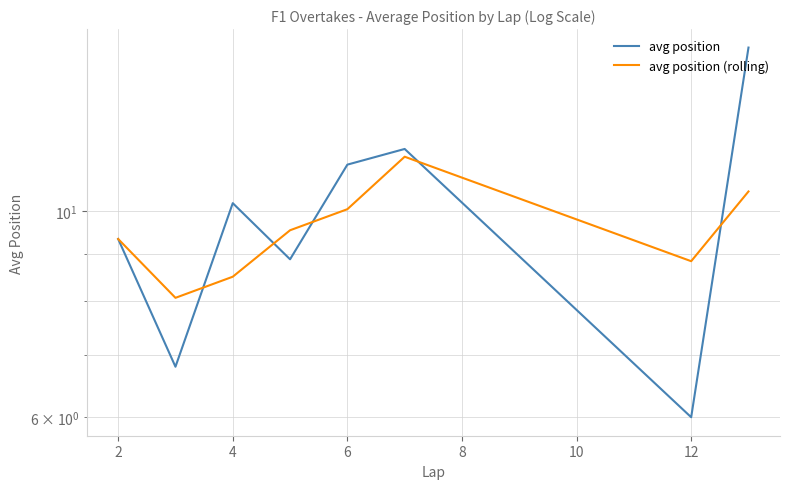

Where does the avg position series first go above 10?

4